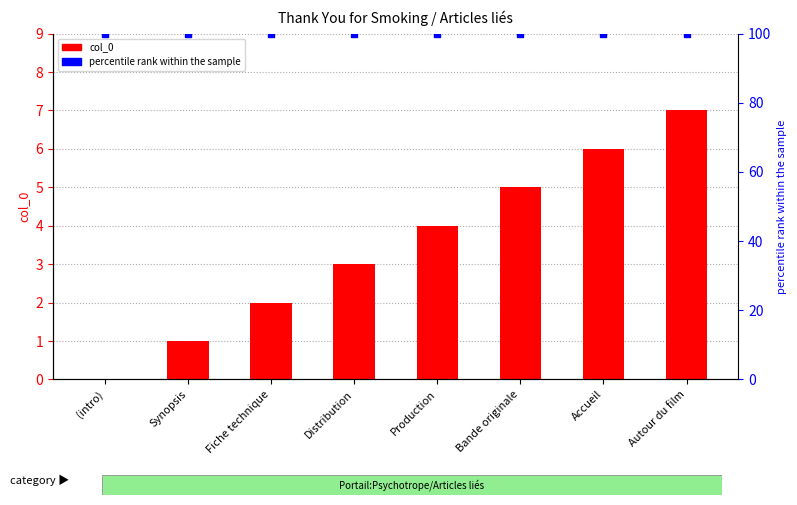

What is the total value across all series at (intro)?

100